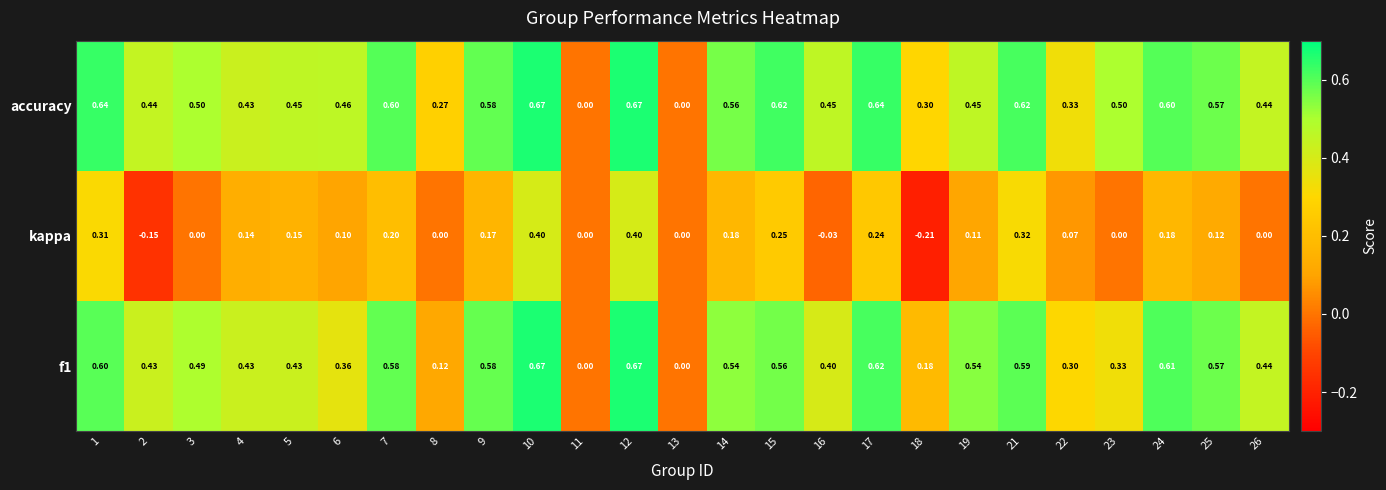

Which series has the largest total across all categories?

accuracy